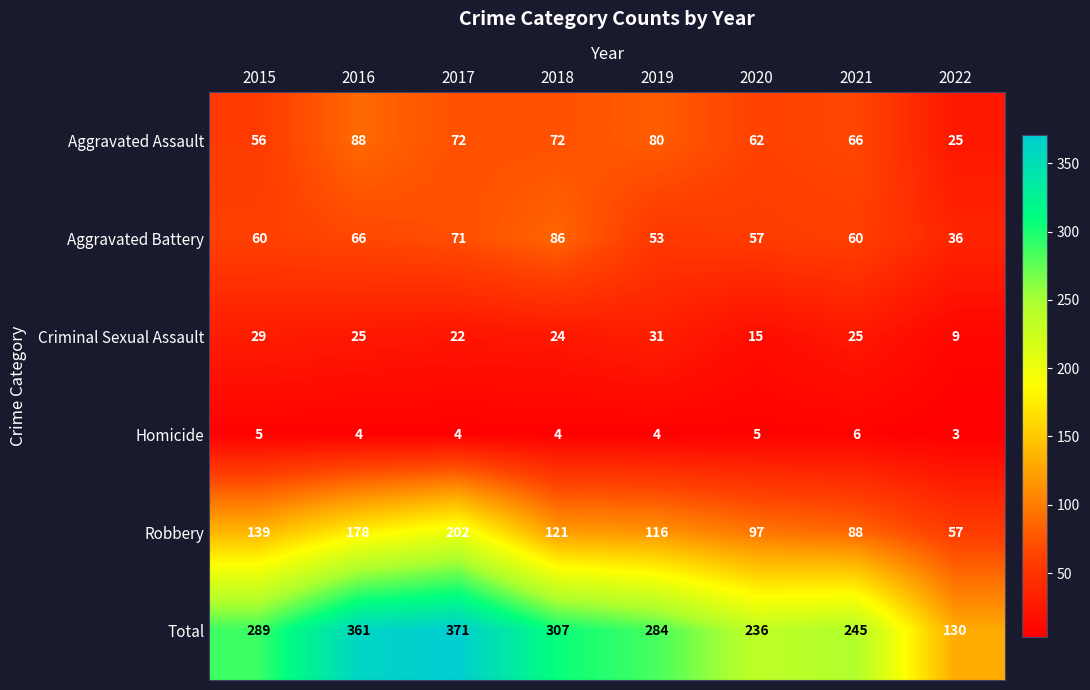

Which series has the widest spread of values?

Total